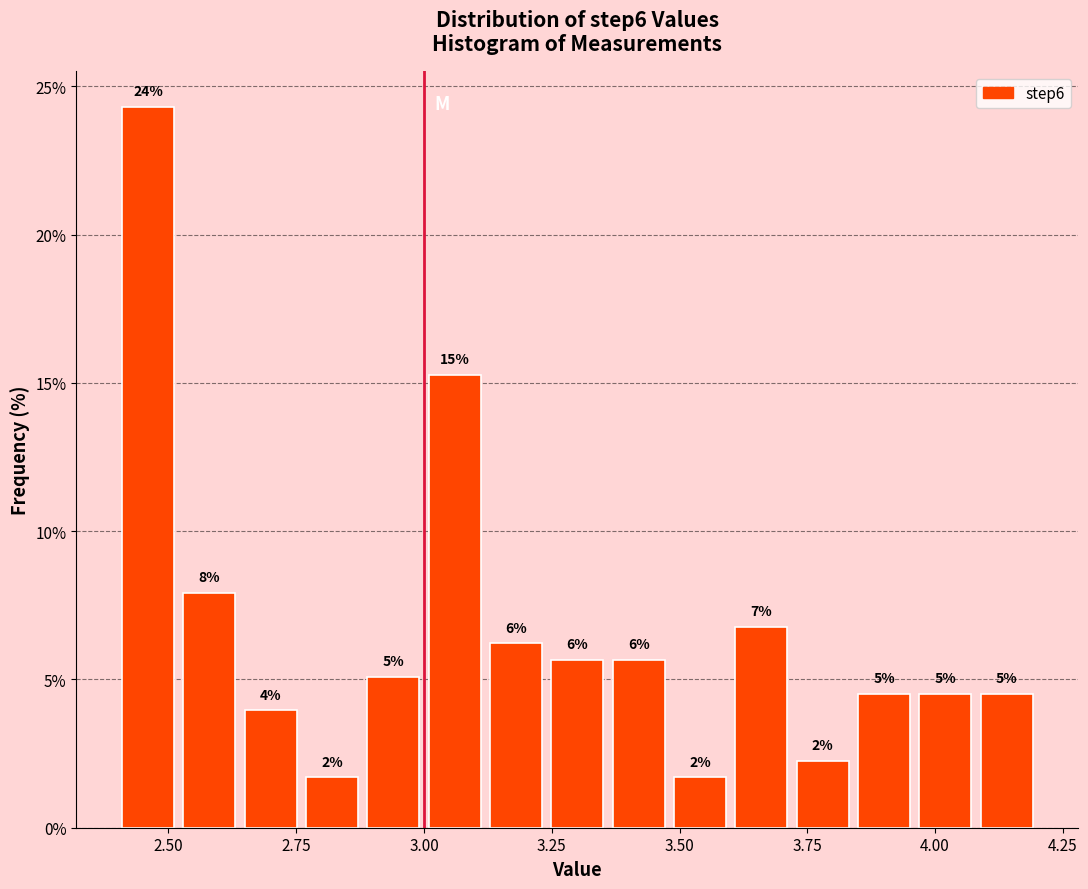

Around what value on the x-axis is the tallest bar? Give the approximate position of its centre, as read against the axis.

2.45